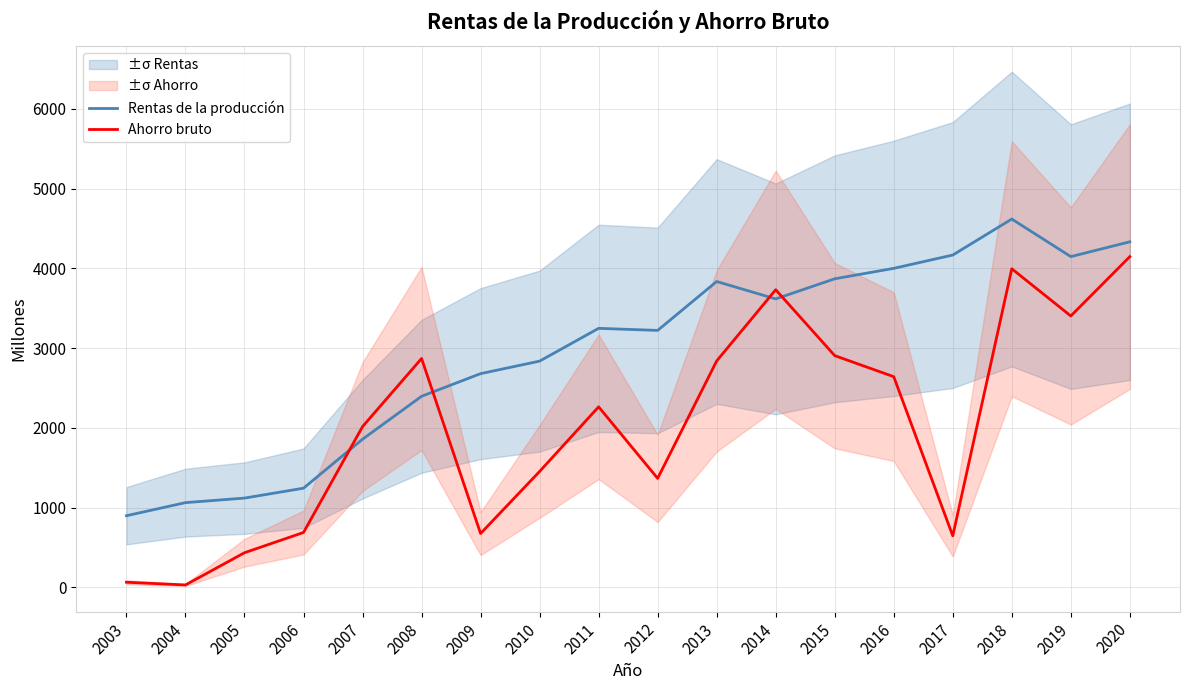

Reading left to right, what are all the values shown in this chart?

Rentas de la producción: 2003=899	2004=1063	2005=1120	2006=1244	2007=1858	2008=2396	2009=2680	2010=2837	2011=3248	2012=3222	2013=3835	2014=3617	2015=3869	2016=4000	2017=4167	2018=4618	2019=4147	2020=4333
Ahorro bruto: 2003=65	2004=31	2005=435	2006=689	2007=2016	2008=2870	2009=676	2010=1454	2011=2264	2012=1367	2013=2839	2014=3732	2015=2906	2016=2642	2017=647	2018=3995	2019=3403	2020=4147